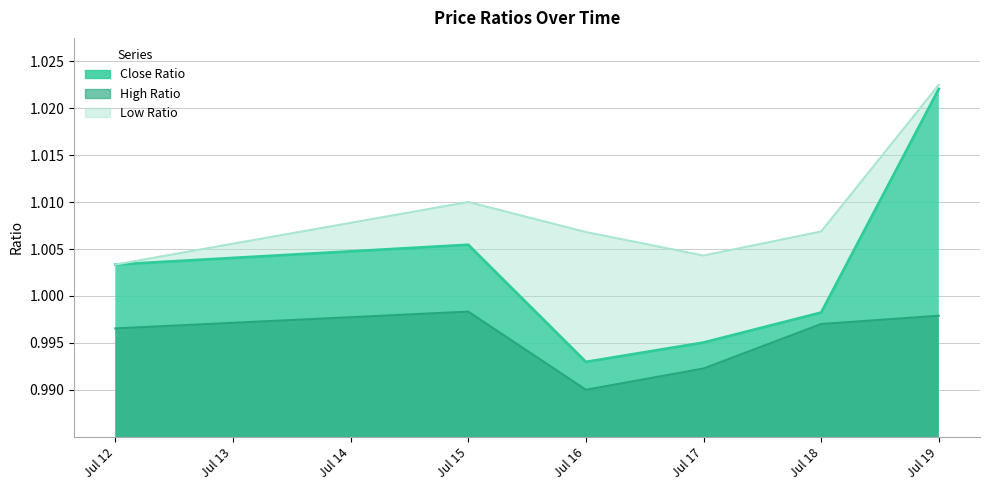

Where is Close Ratio nearest to the value 1?

Jul 18